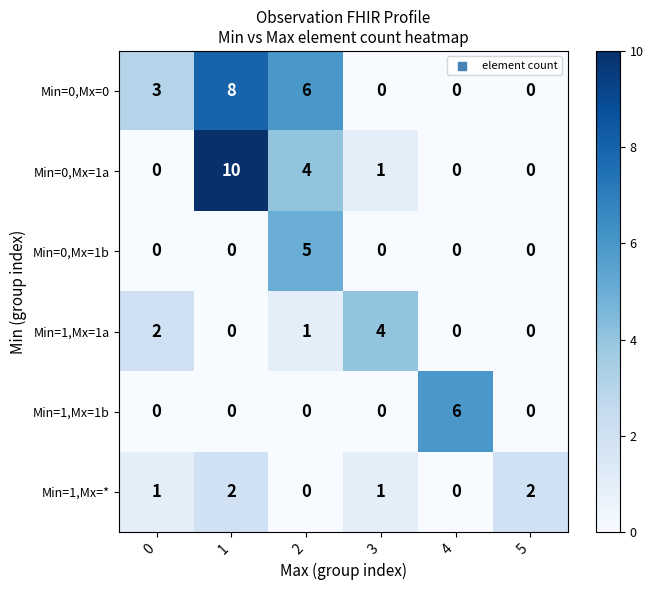

Count the number of data series in this chart.

6